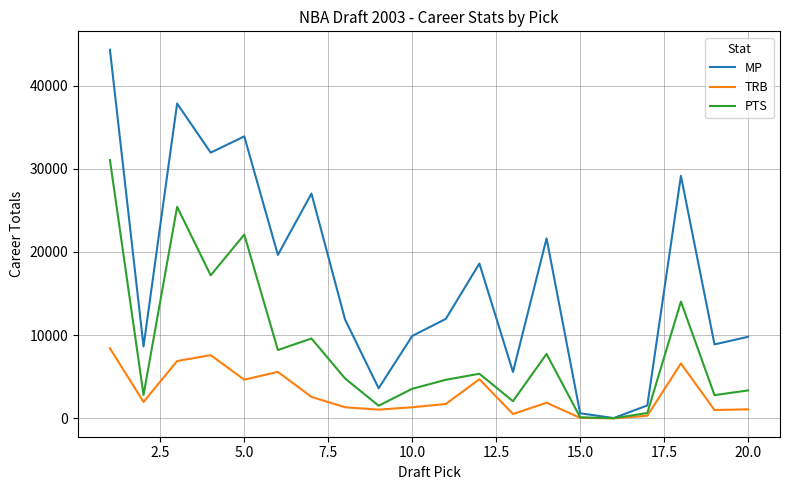

Which series has the largest total across all categories?

MP